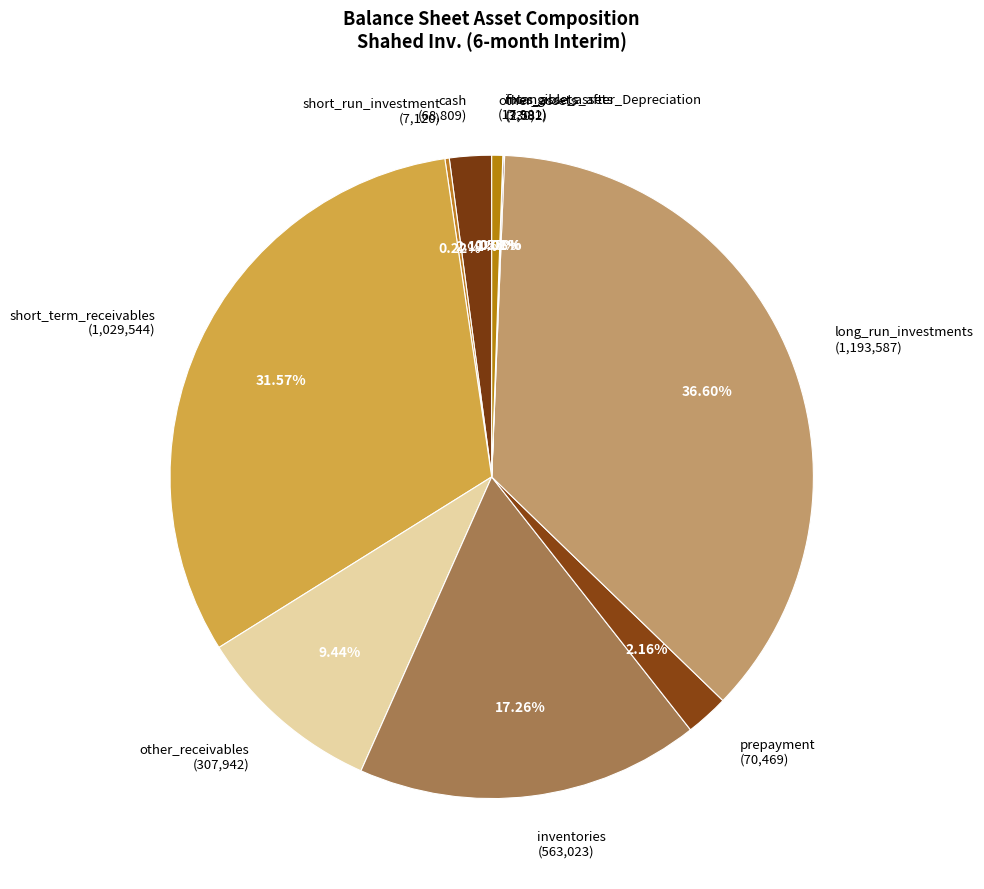

Is inventories the majority of the pie?

No